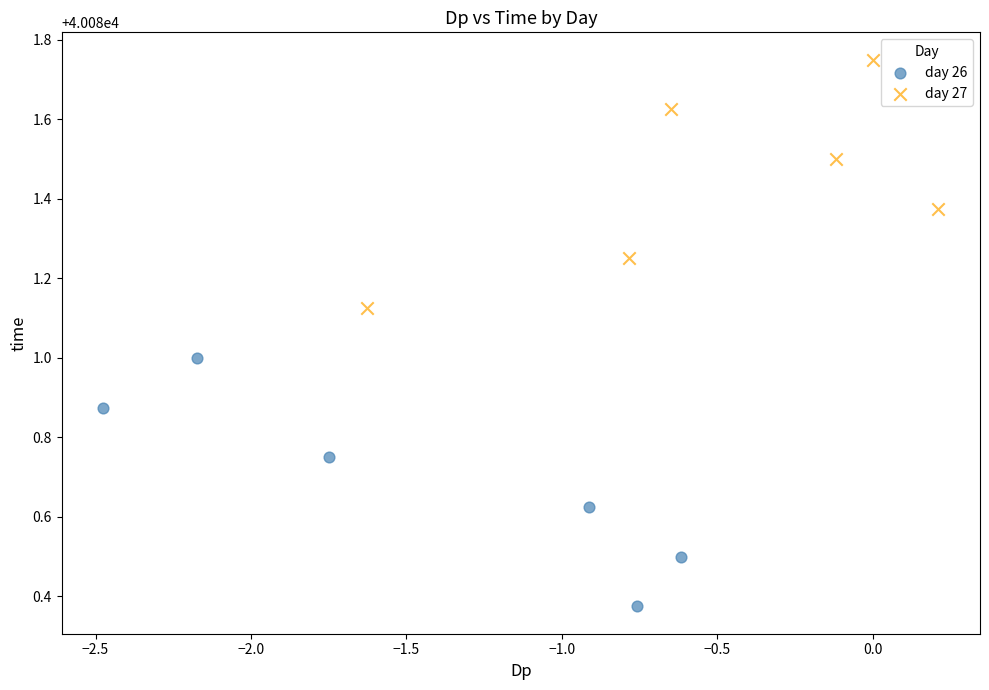

Which series contains the highest Y value?

day 27